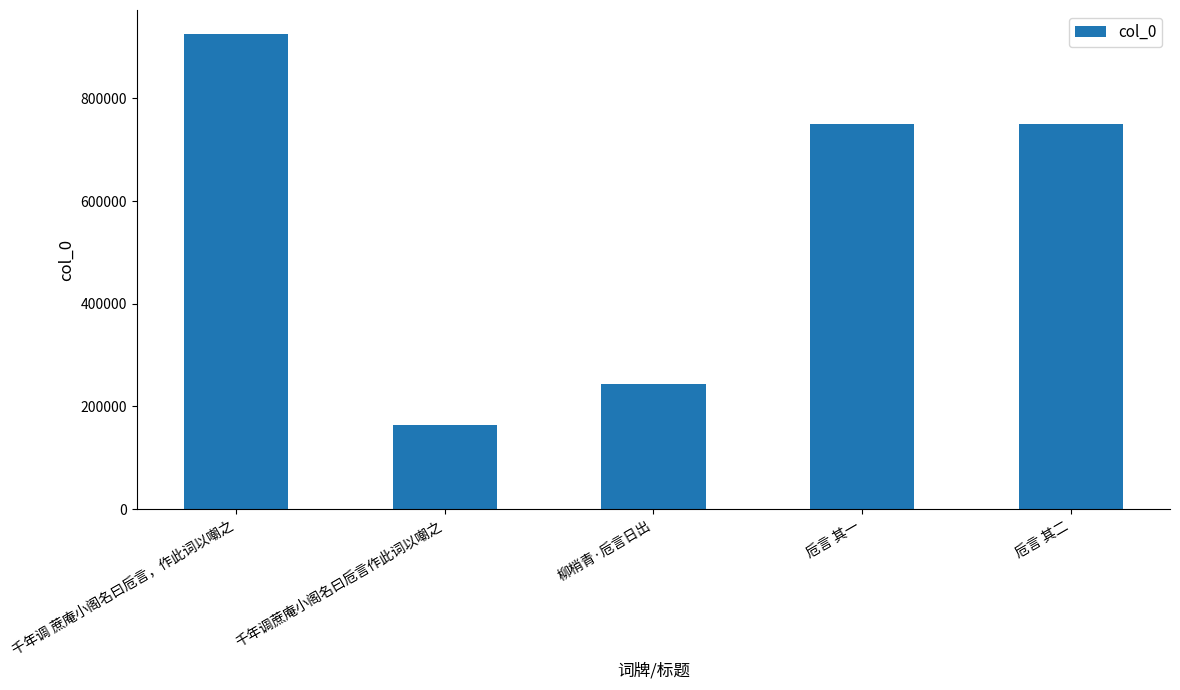

Approximately how many times larger is the value at 千年调 蔗庵小阁名曰卮言，作此词以嘲之 compared to 柳梢青·卮言日出?

3.8